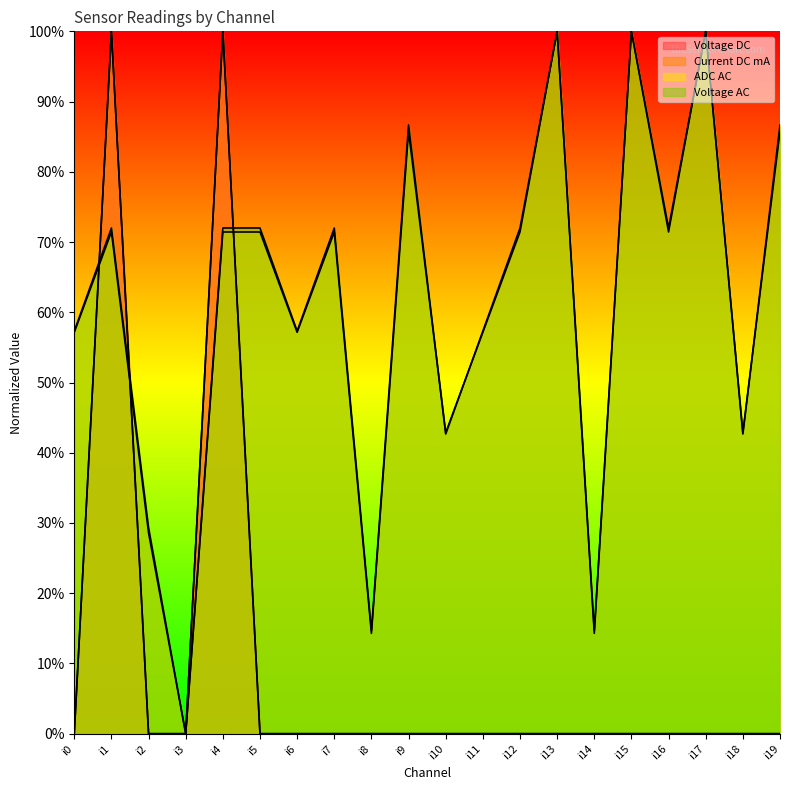

Rank the series by their maximum value, from highest to lowest.

Voltage DC, Current DC mA, ADC AC, Voltage AC